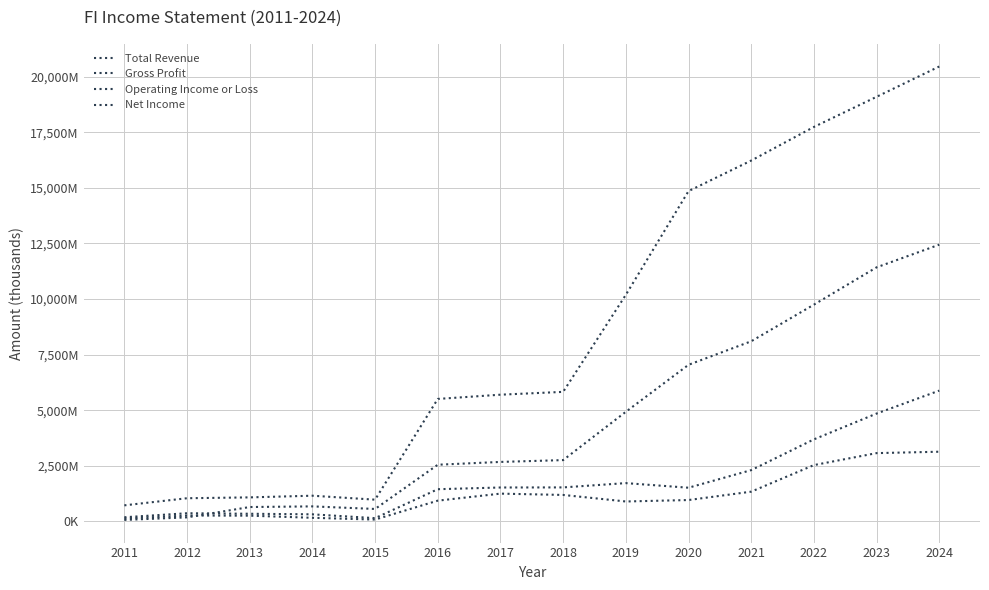

Does the chart have visible grid lines?

Yes